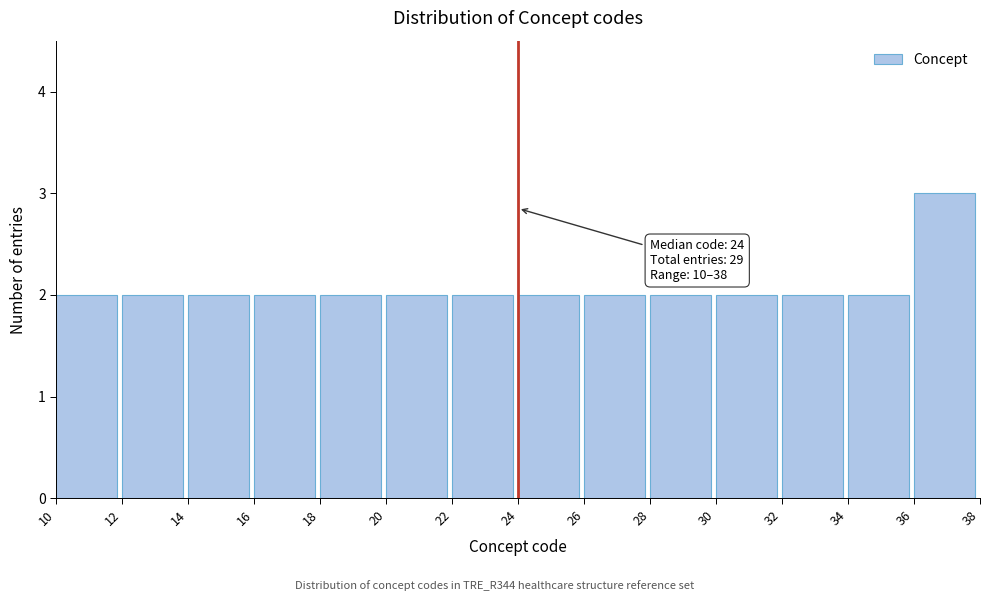

Over which range of the x-axis is the bar tallest?

36 to 38